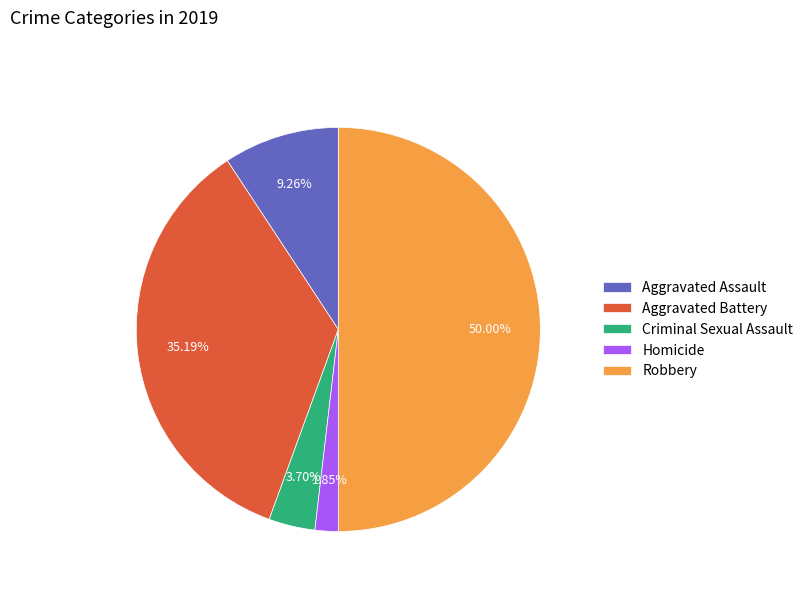

What is the ratio of the value at Homicide to the value at Criminal Sexual Assault?

0.5